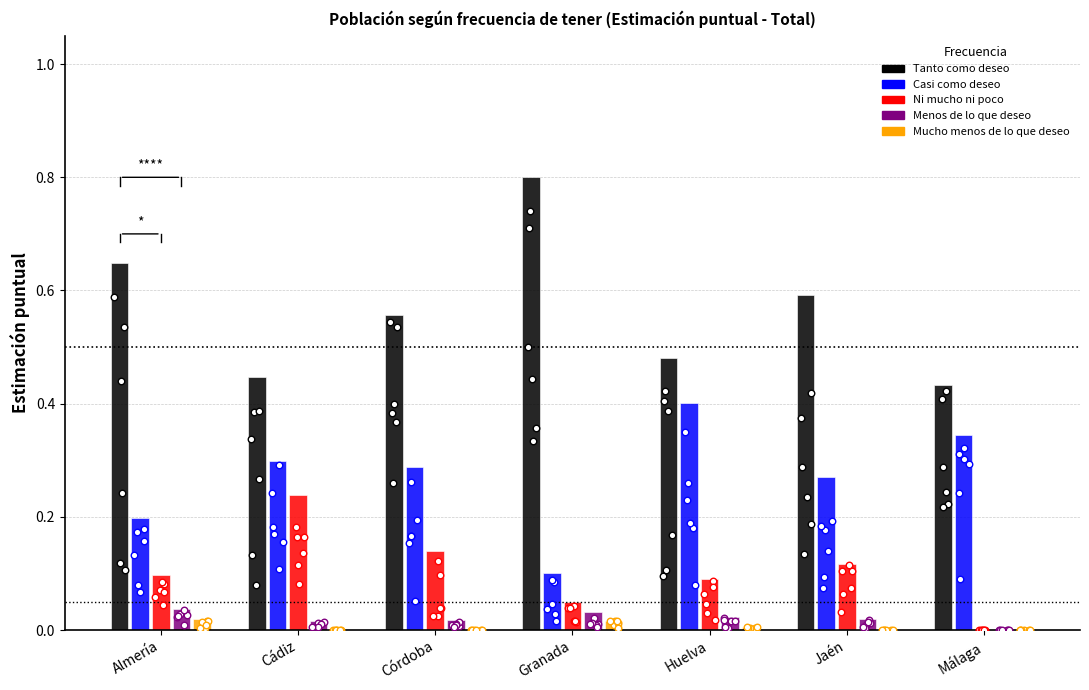

At how many categories does at least one series exceed 0?

7